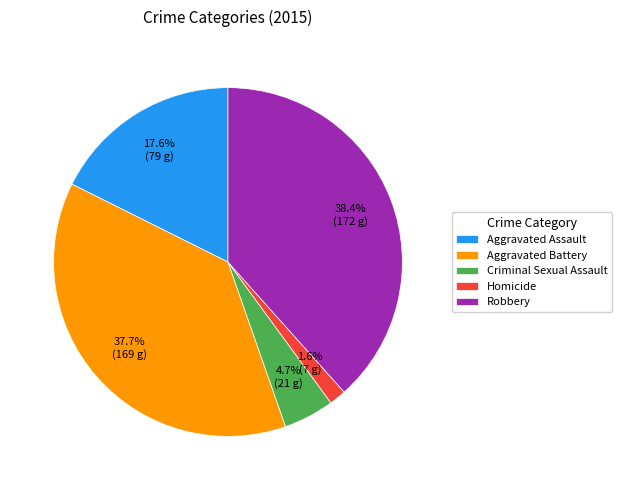

What percentage is the Aggravated Assault slice, to the nearest percent?

18%